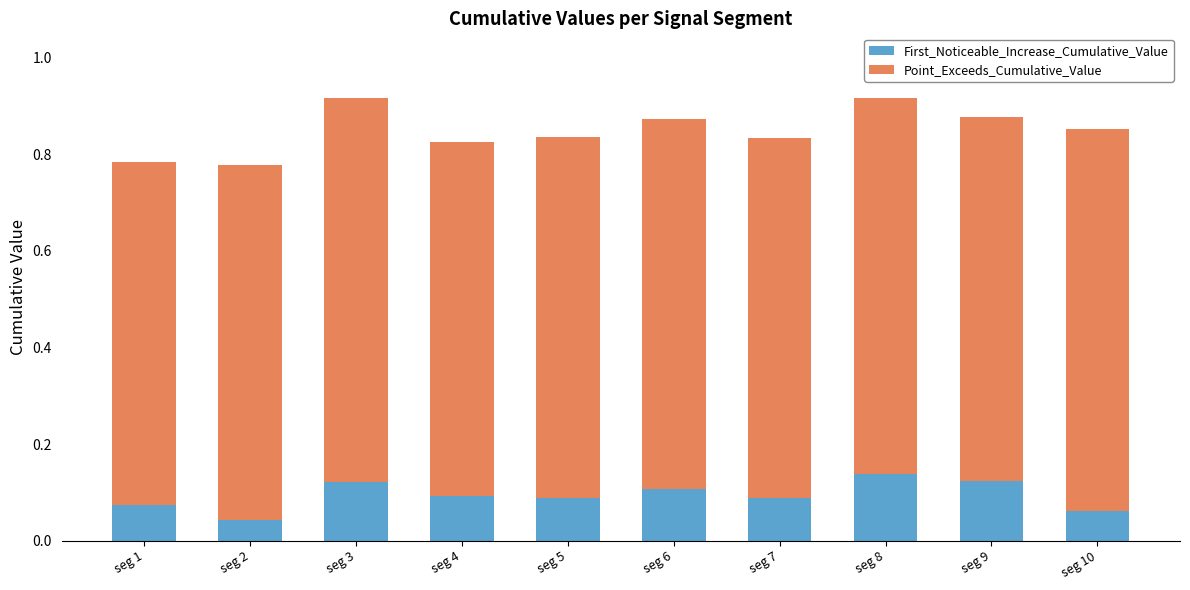

How many bars are there in total?

10